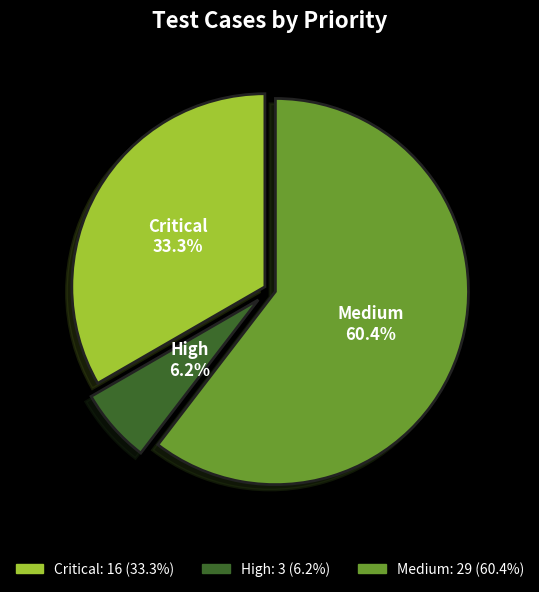

Is there a majority slice in this chart?

Yes